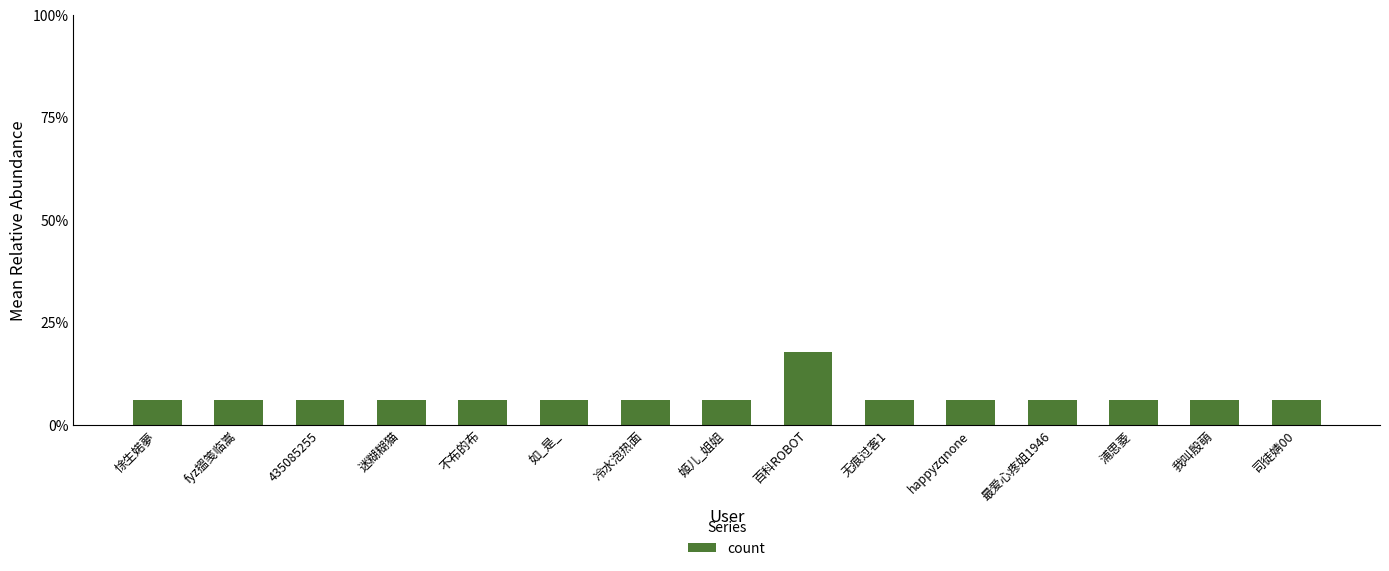

Reading left to right, transcribe all the data shown in this chart.

悇生婼夢=5.9	fyz搵笺临嵩=5.9	435085255=5.9	迷糊糊猫=5.9	不布的布=5.9	如_是_=5.9	冷水泡热面=5.9	姬儿_姐姐=5.9	百科ROBOT=17.6	无痕过客1=5.9	happyzqnone=5.9	最爱心疼姐1946=5.9	浦思菱=5.9	我叫殷萌=5.9	司徒婧00=5.9